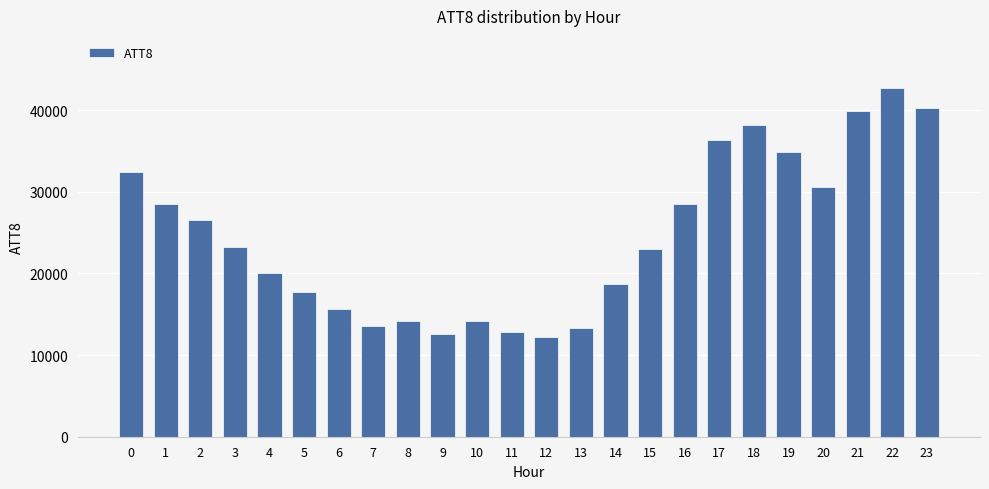

What is the difference between the maximum and second lowest values?

30100